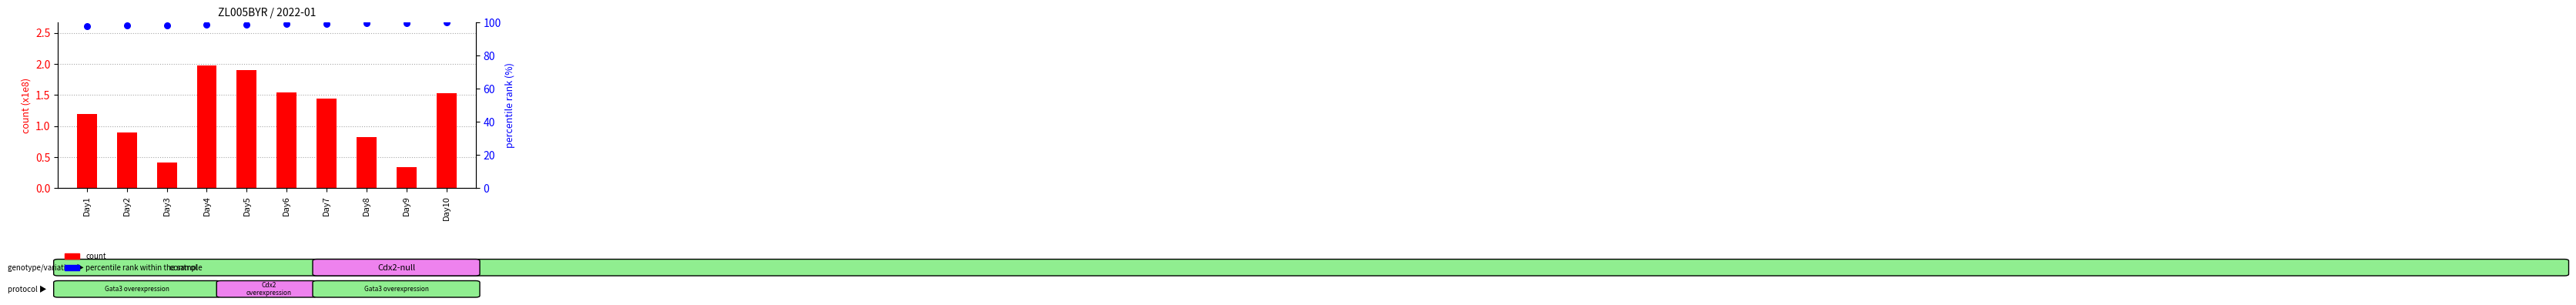

Is the value of count at Day10 greater than the value of percentile rank within the sample at Day6?

No